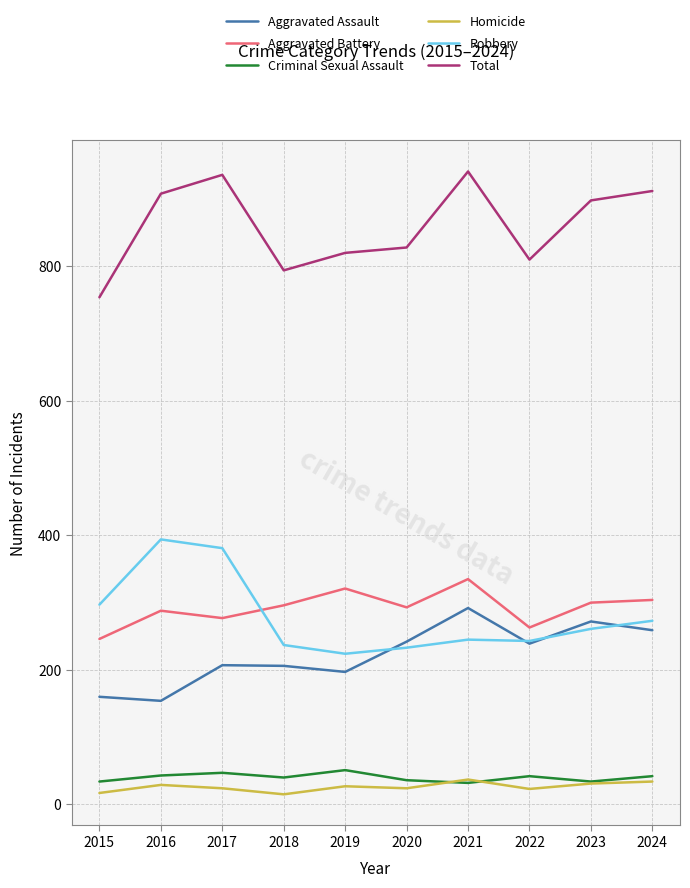

True or false: Robbery and Criminal Sexual Assault cross at least once.

False